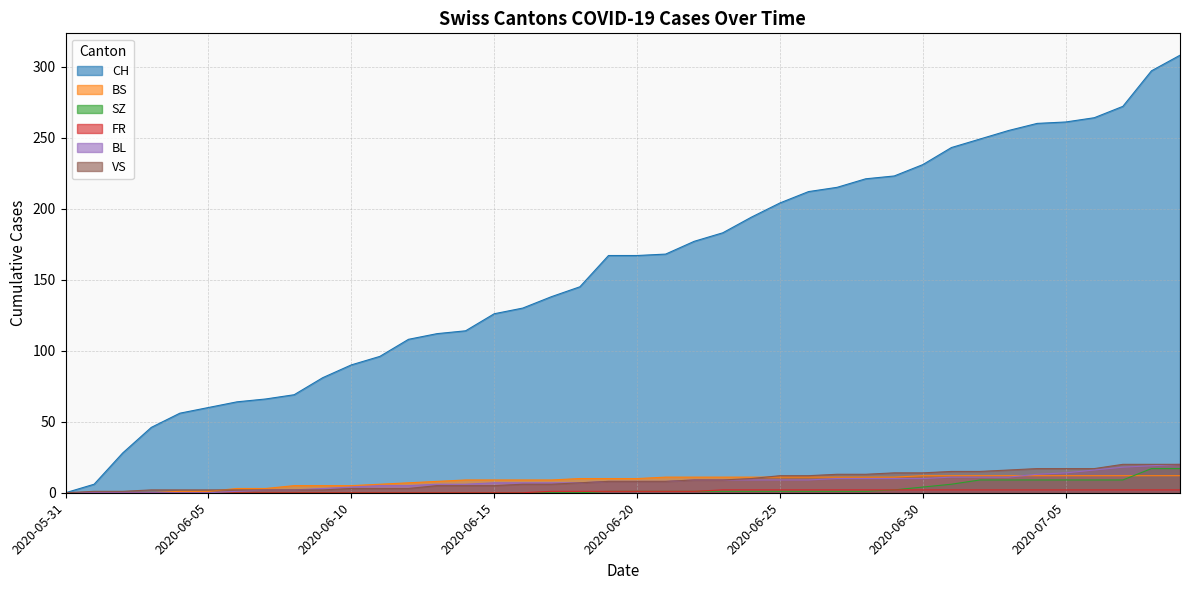

What position from the left is 2020-06-17?

18